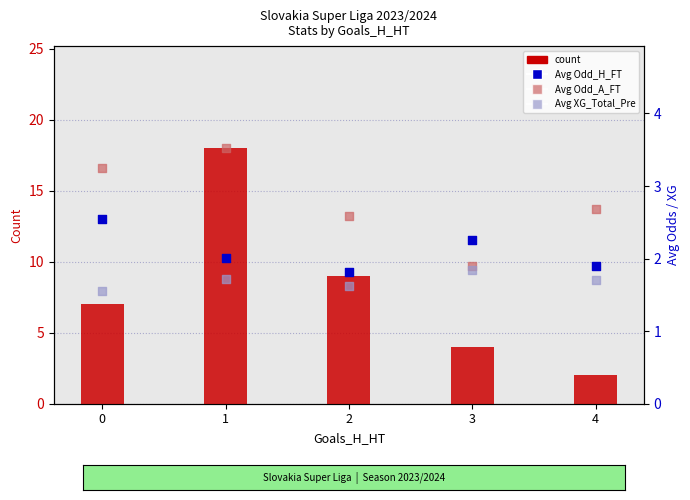

What are all the series names shown in the legend?

count, Avg Odd_H_FT, Avg Odd_A_FT, Avg XG_Total_Pre